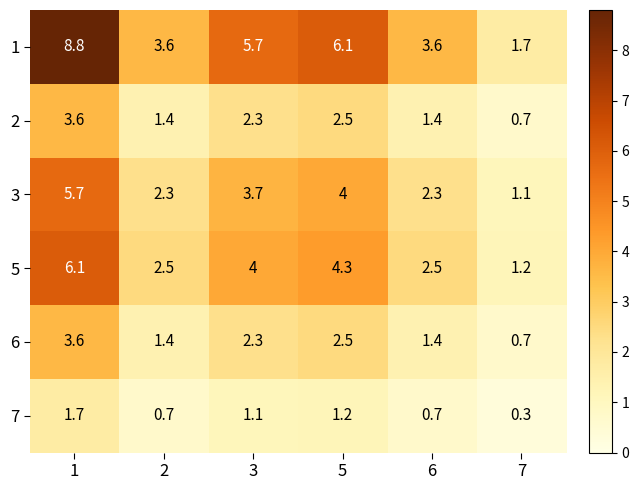

What is the difference between the maximum and minimum values in the 2 series?

2.9